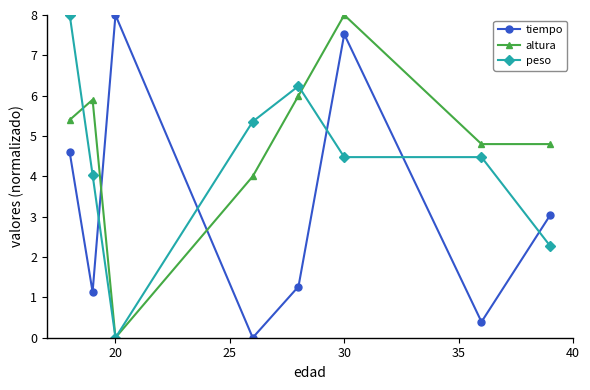

Which series ends up on top after the final intersection of altura and peso?

altura